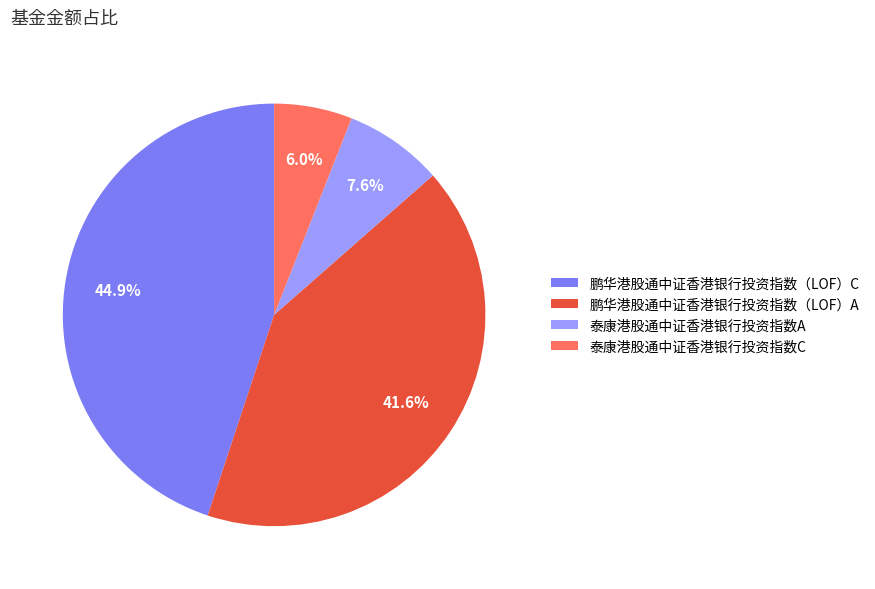

What percentage is the 泰康港股通中证香港银行投资指数C slice, to the nearest percent?

6%